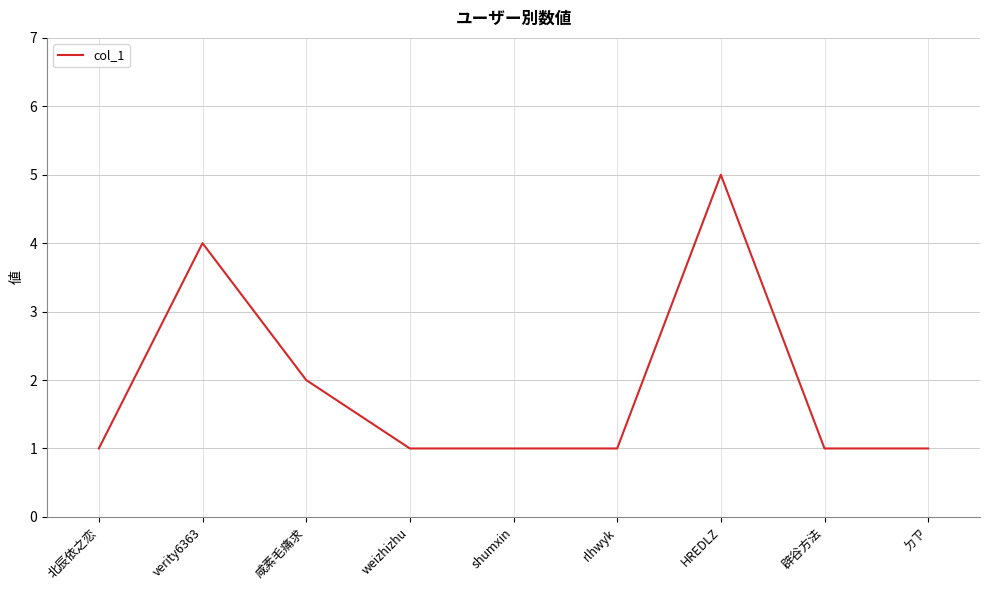

What is the greatest value displayed?

5